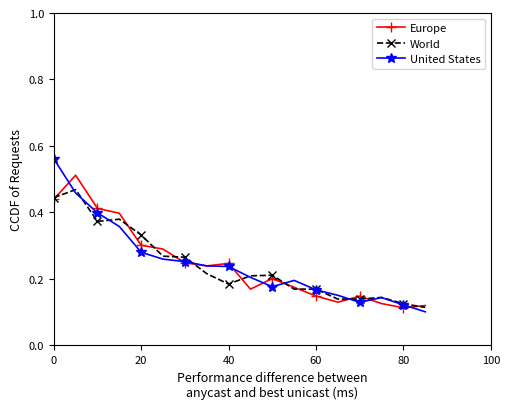

Which series has the widest spread of values?

United States